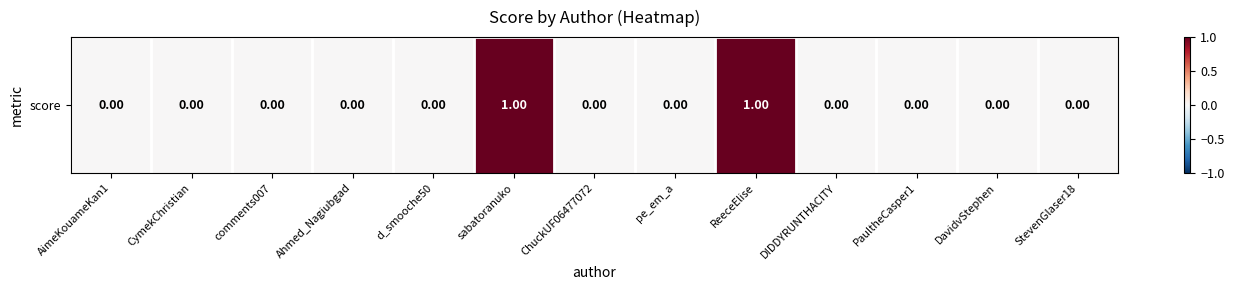

List the labels in order of value, largest first.

sabatoranuko, ReeceElise, AimeKouameKan1, CymekChristian, comments007, Ahmed_Nagiubgad, d_smooche50, ChuckUF06477072, pe_em_a, DIDDYRUNTHACITY, PaultheCasper1, DavidvStephen, StevenGlaser18